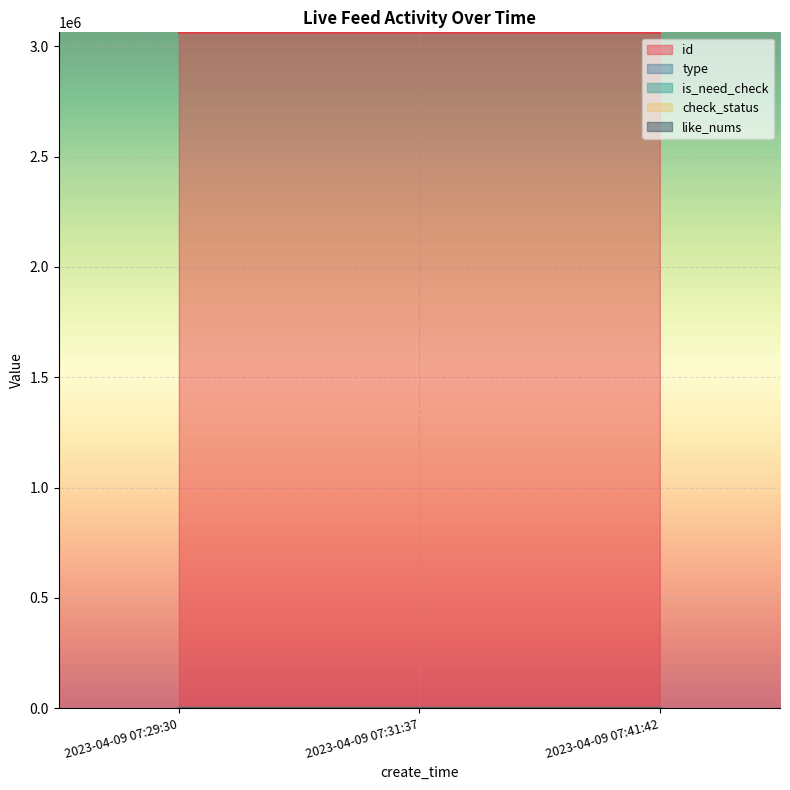

What is the value of the is_need_check point at the 1st from the left?

1